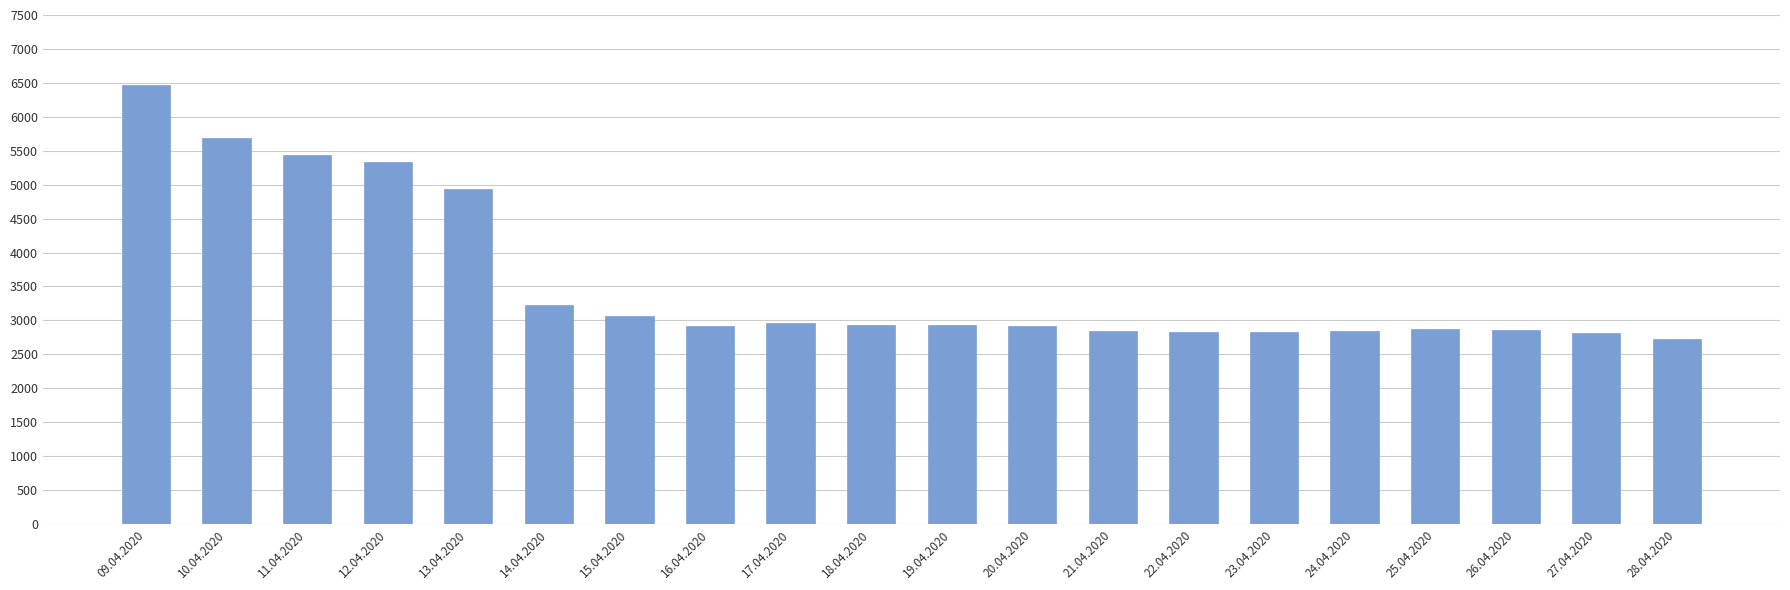

What is the difference between the maximum and minimum values?

3744